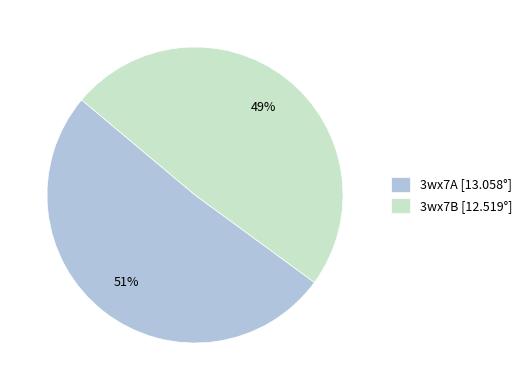

Which category has the biggest portion of the pie?

3wx7A